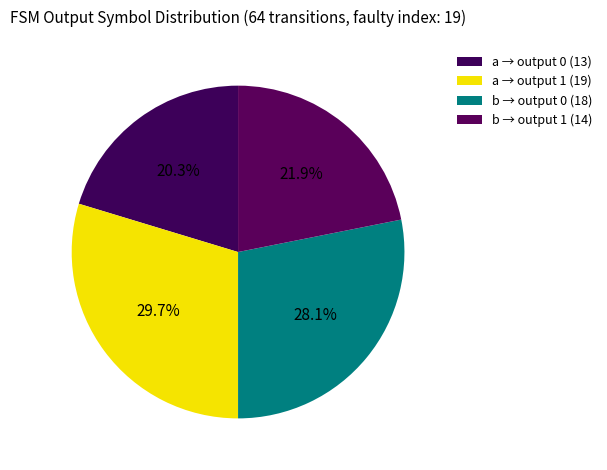

How many slices are in this pie chart?

4